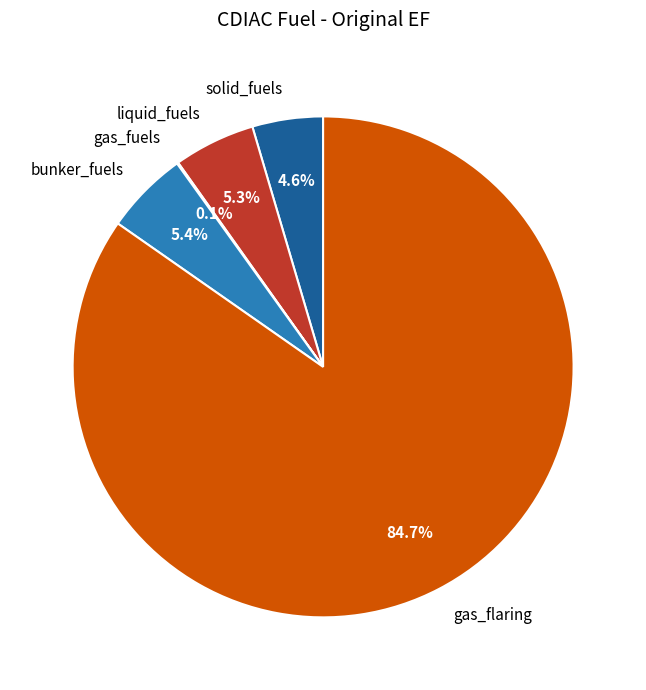

To the nearest percent, what is the difference between the solid_fuels and bunker_fuels slice percentages?

1%